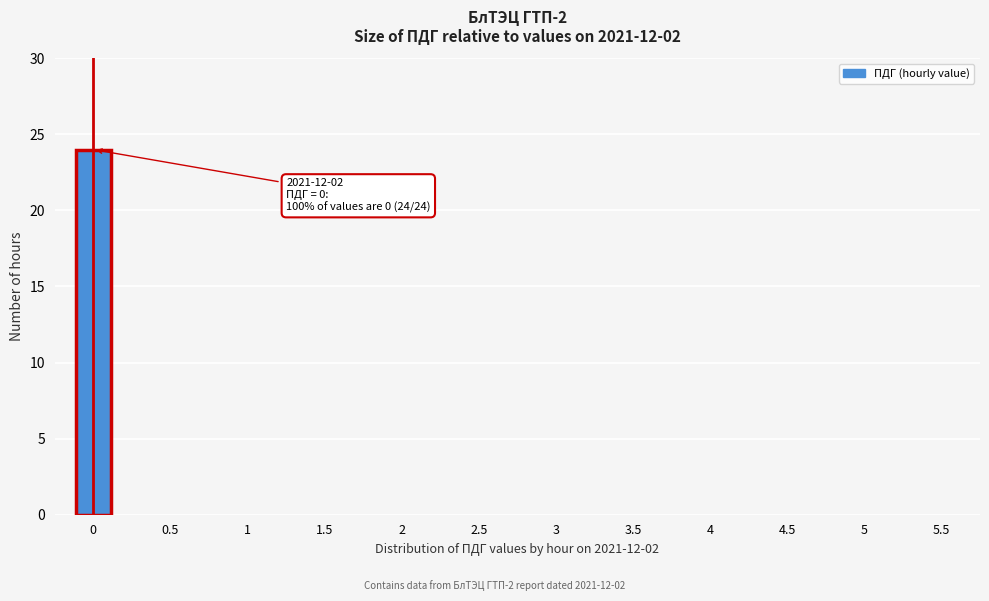

Reading left to right, extract all data points from this chart.

0=24	0.5=0	1=0	1.5=0	2=0	2.5=0	3=0	3.5=0	4=0	4.5=0	5=0	5.5=0